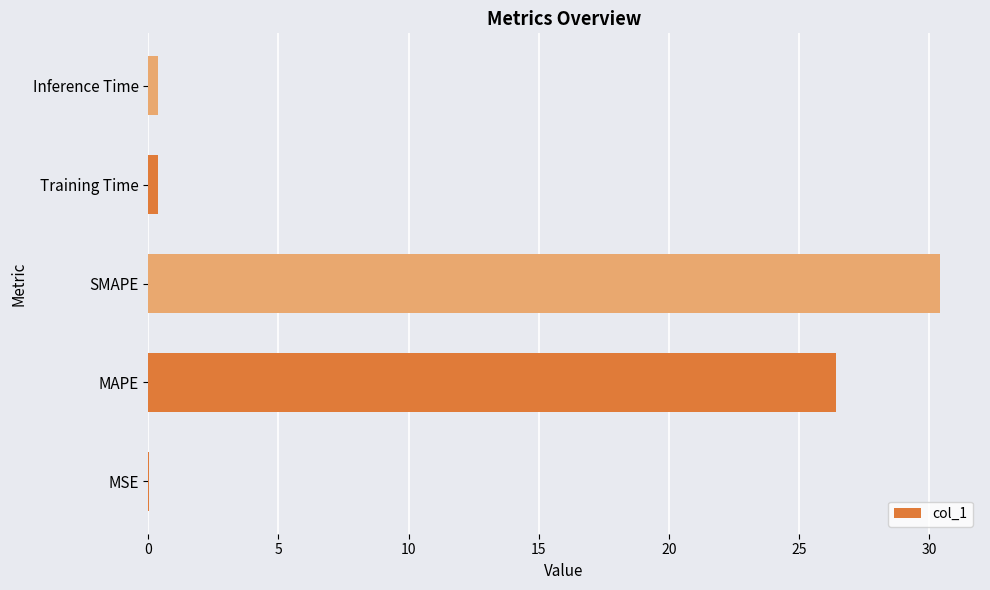

What is the sum of all values?

57.6